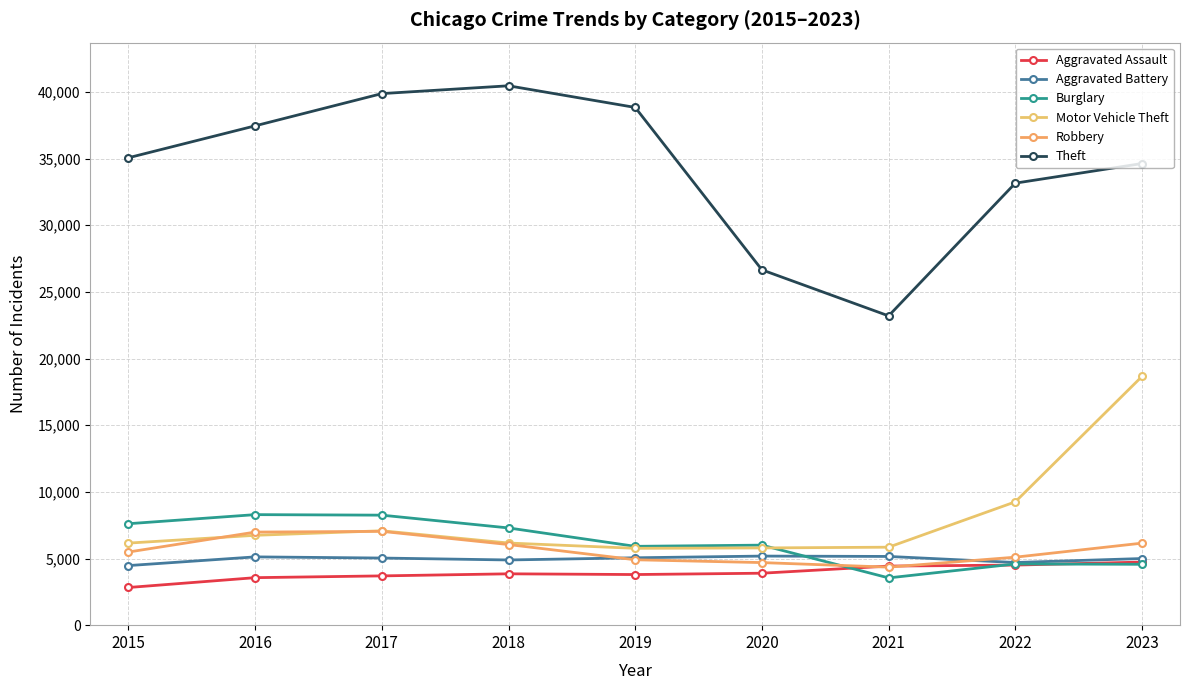

What is the difference between the highest and lowest values at 2015?

32235